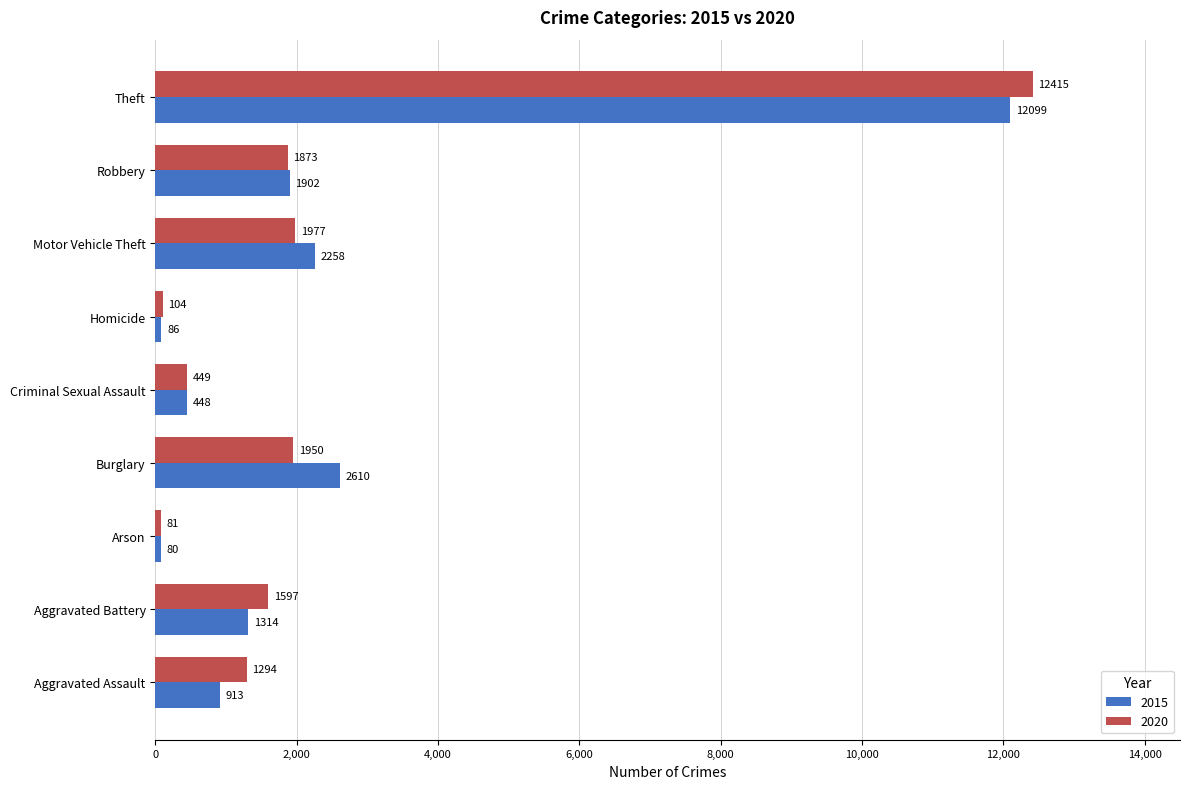

Which series has the widest spread of values?

2020